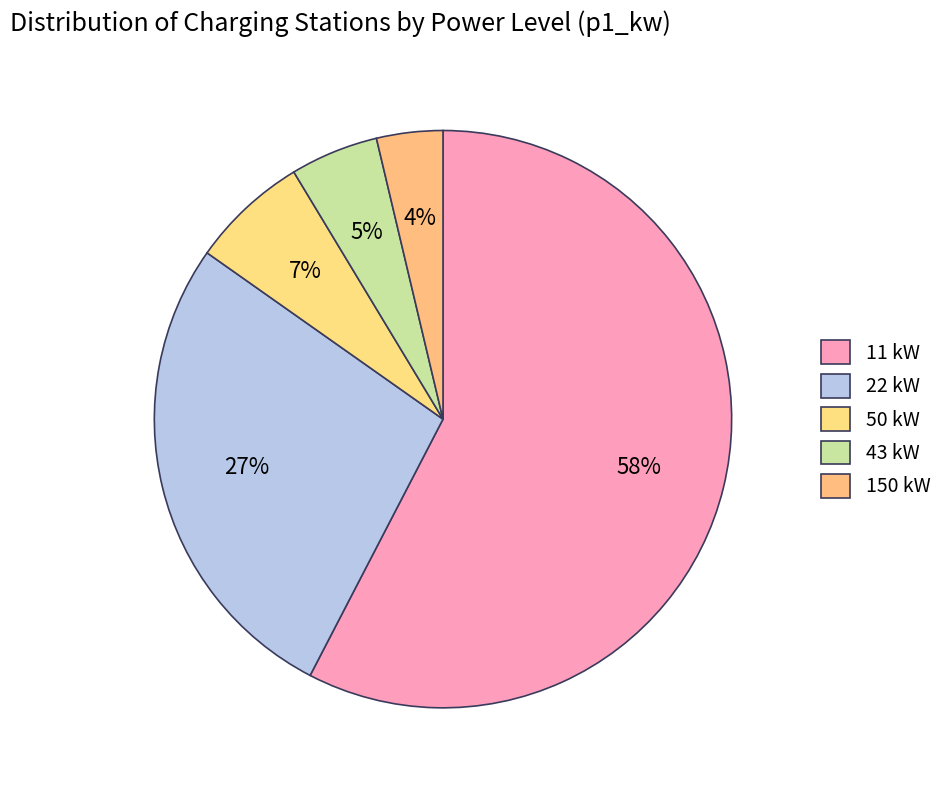

How many segments does this pie chart have?

5